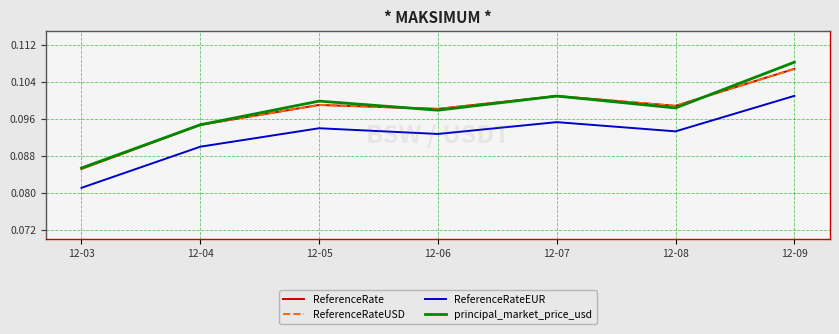

At how many categories does at least one series exceed 0?

7